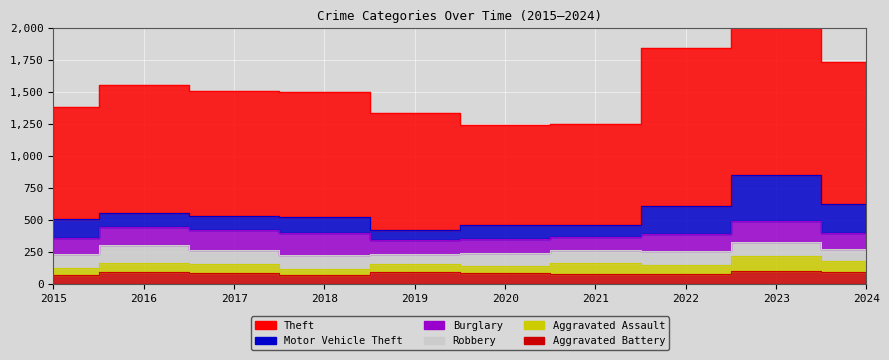

How many interior local peaks does the Burglary series have?

2